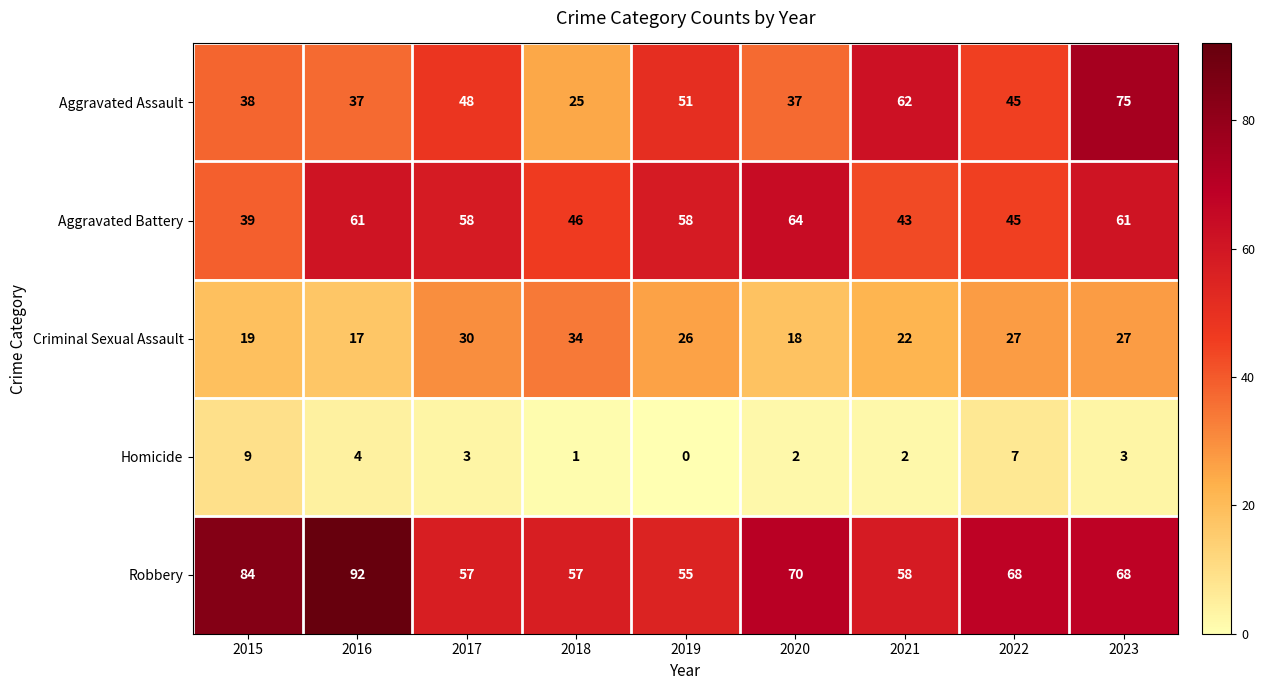

How many distinct data groups are displayed?

5